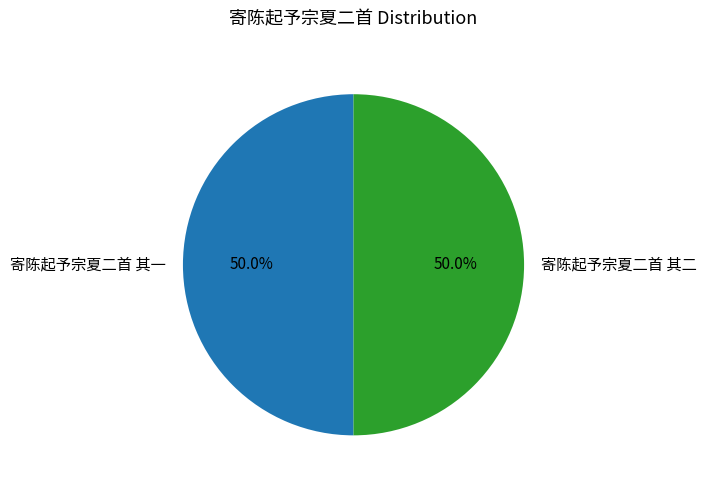

Do 寄陈起予宗夏二首 其二 and 寄陈起予宗夏二首 其一 together represent more than half of the pie?

Yes